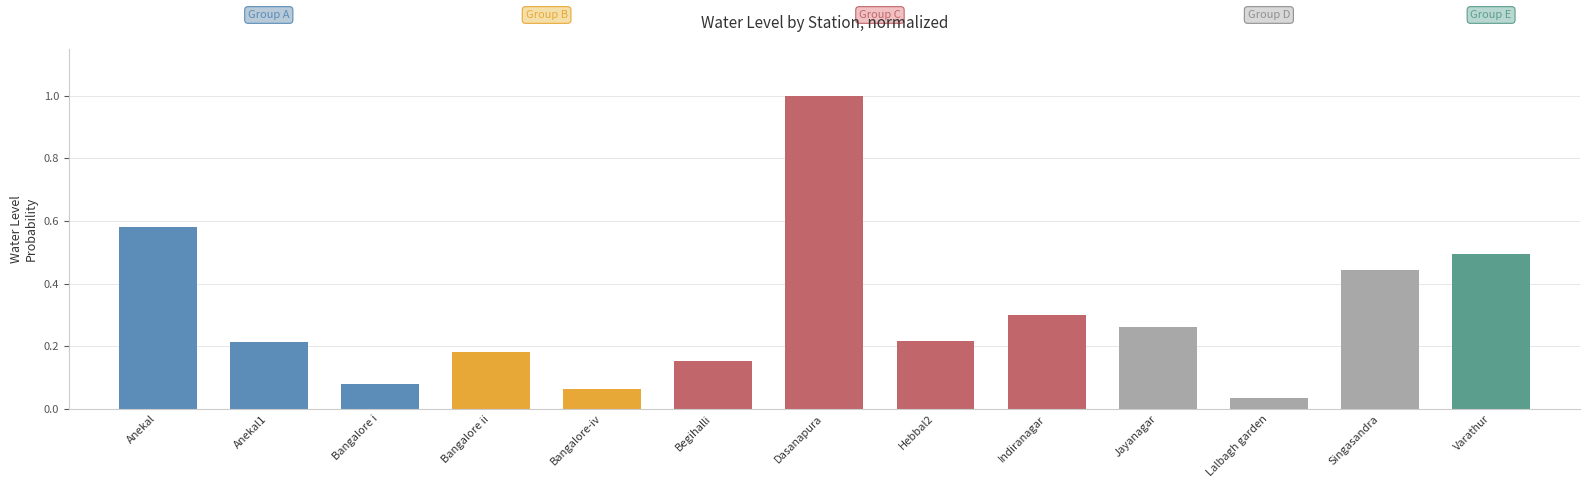

What is the change in value from Singasandra to Varathur?

+0.1